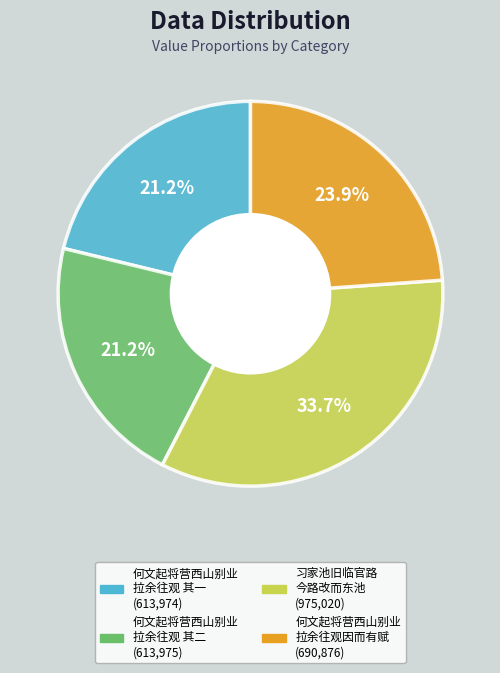

Is there any slice that represents more than half of the pie?

No